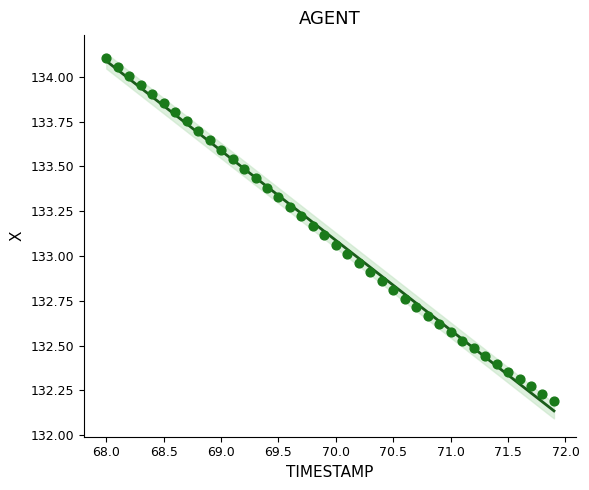

What is the range of Y values (max minus min)?

1.9